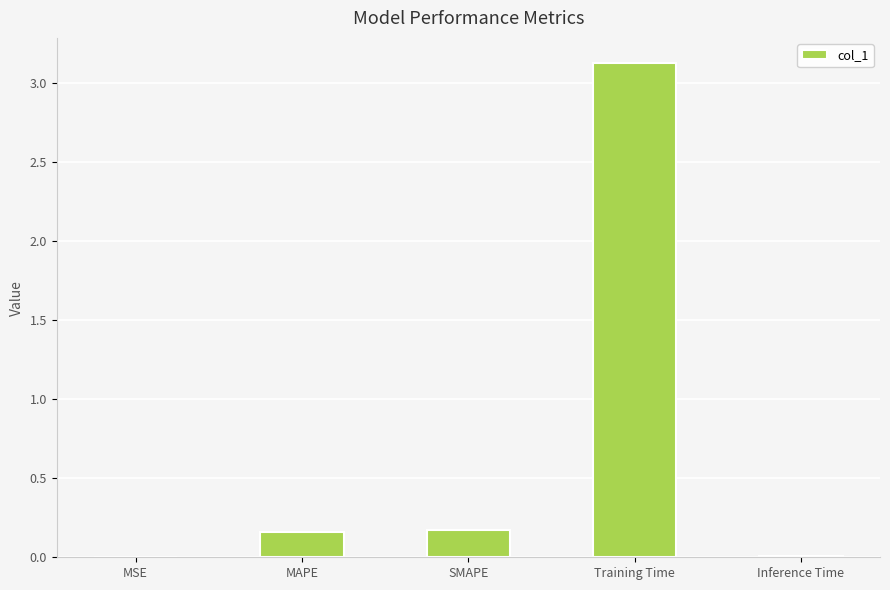

Is it true that the value at MAPE is 0.2?

True